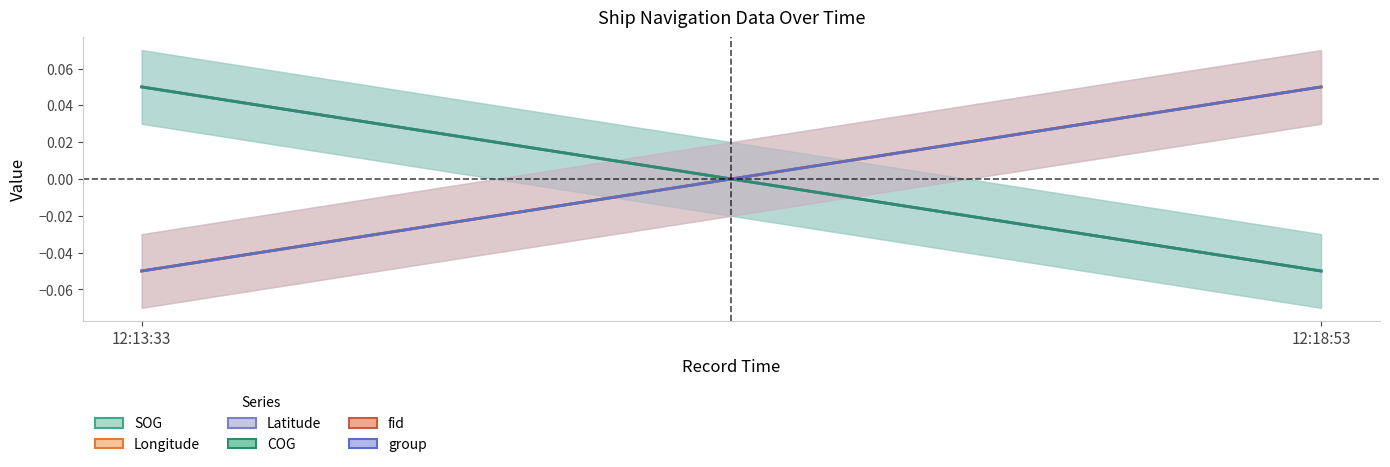

Where does the fid series first go above 0?

12:18:53